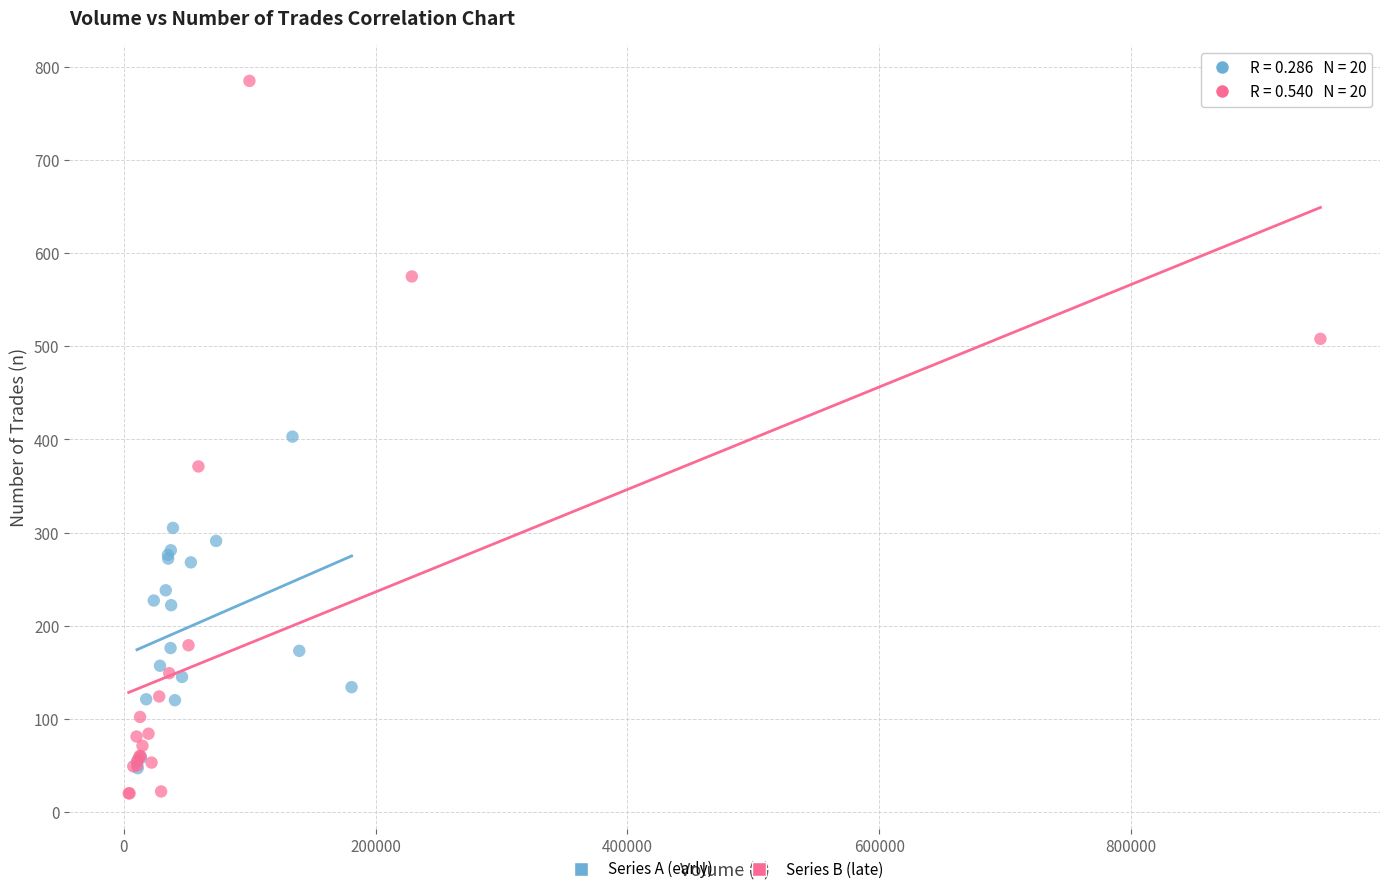

Which series reaches the maximum Y coordinate?

Series B (late)